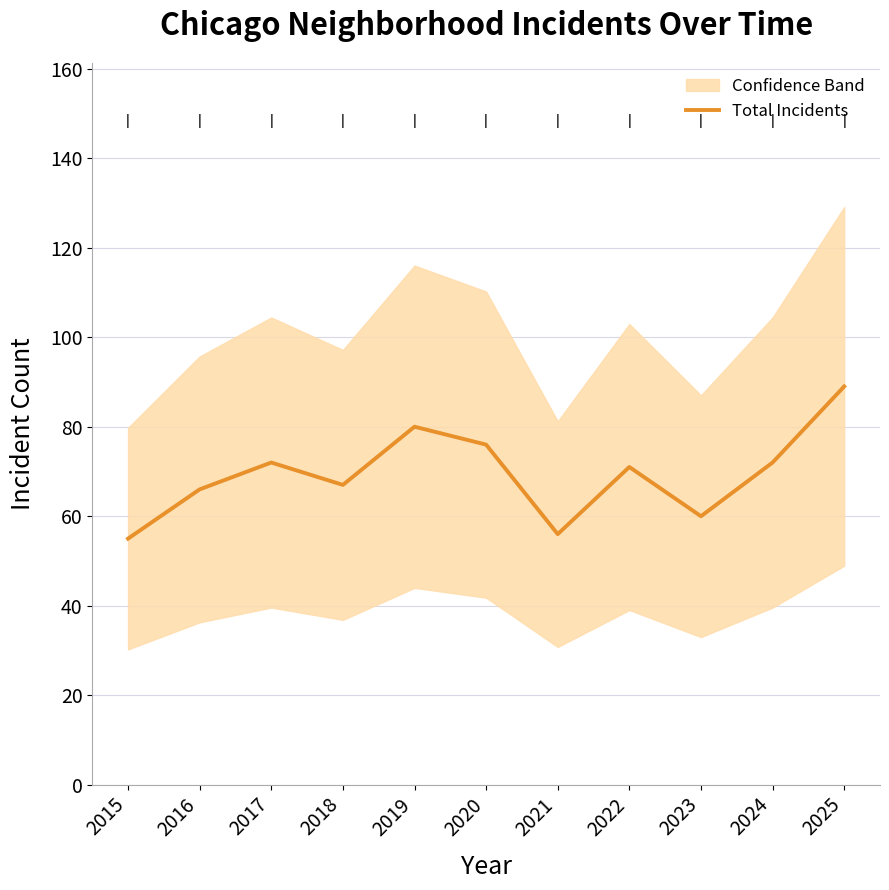

Is it true that the value at 2025 is 42?

False